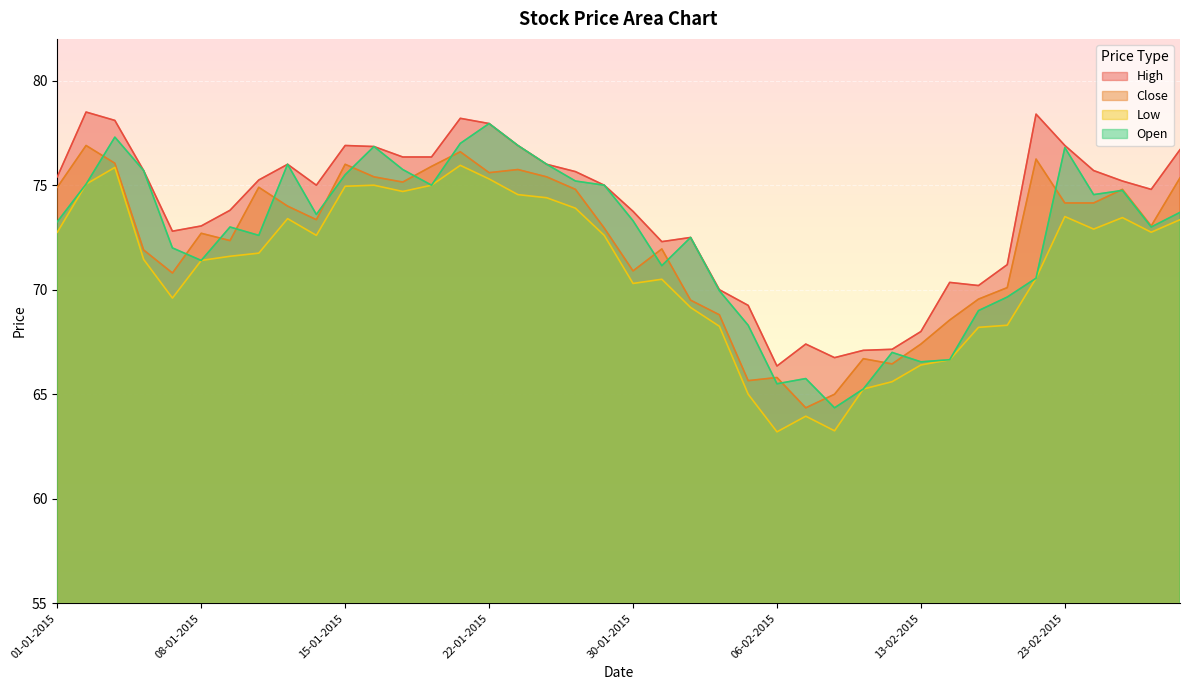

True or false: Low and Close cross at least once.

False